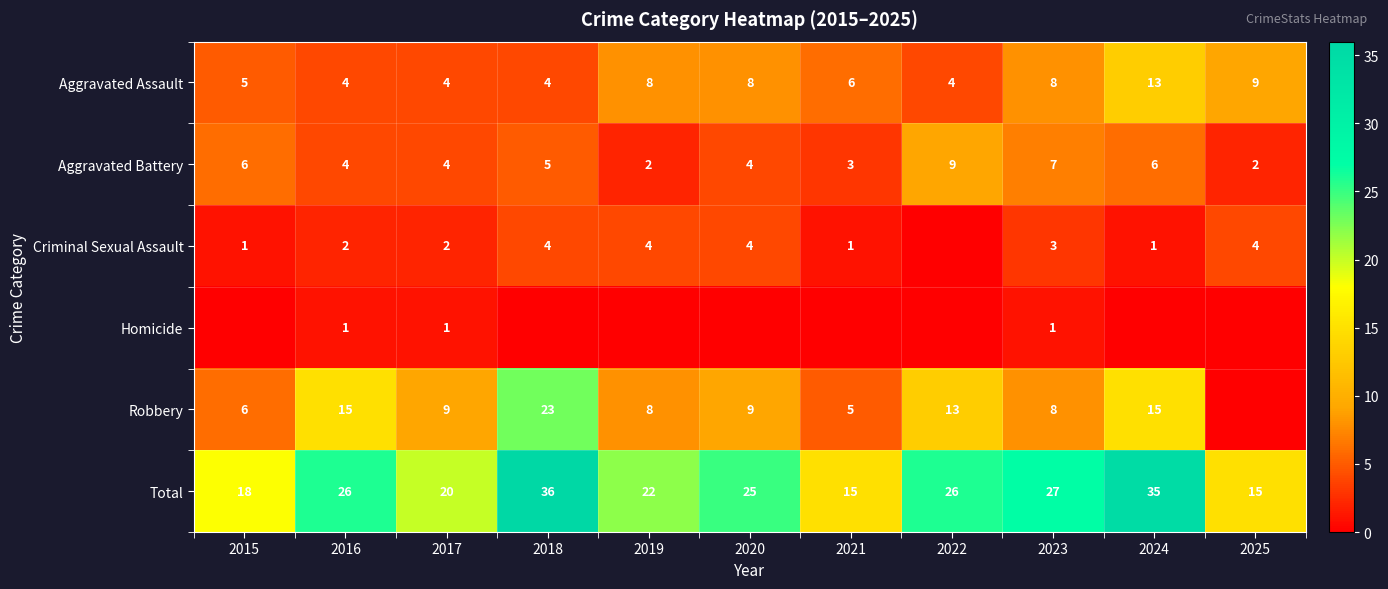

Which category has the highest value in the Total series?

2018